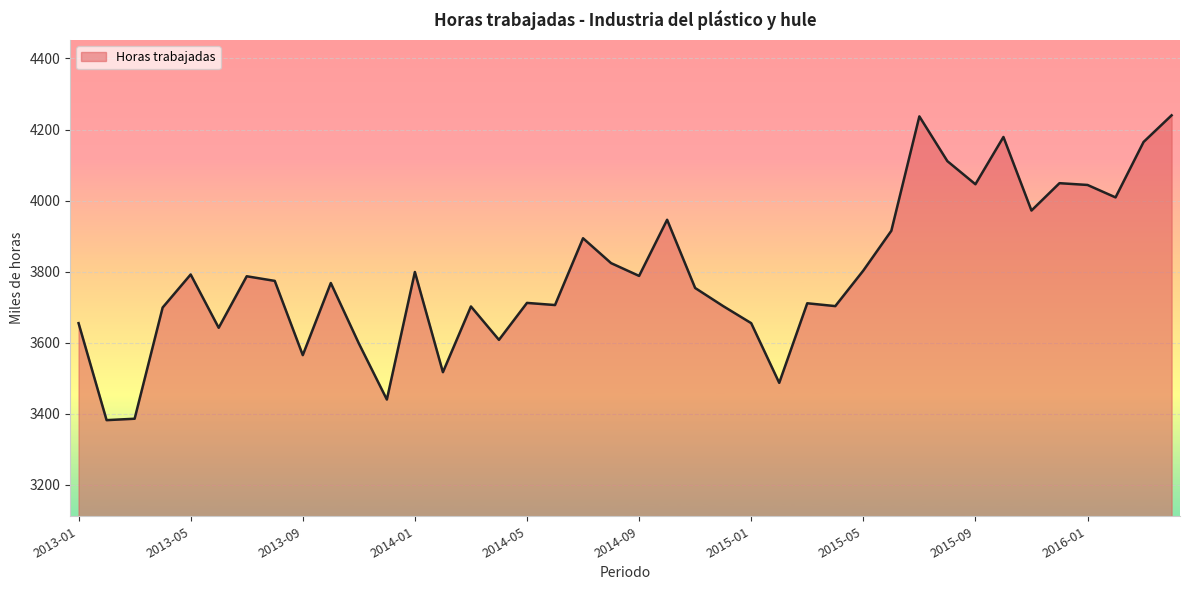

What is the difference between the maximum and minimum values?

858